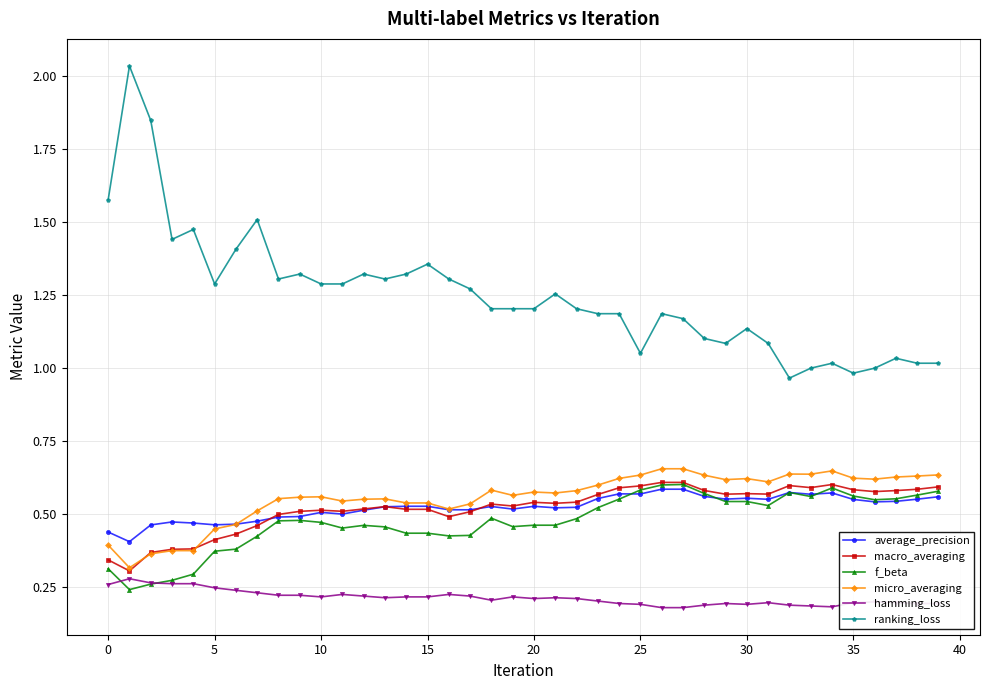

True or false: ranking_loss and micro_averaging intersect in this chart.

False